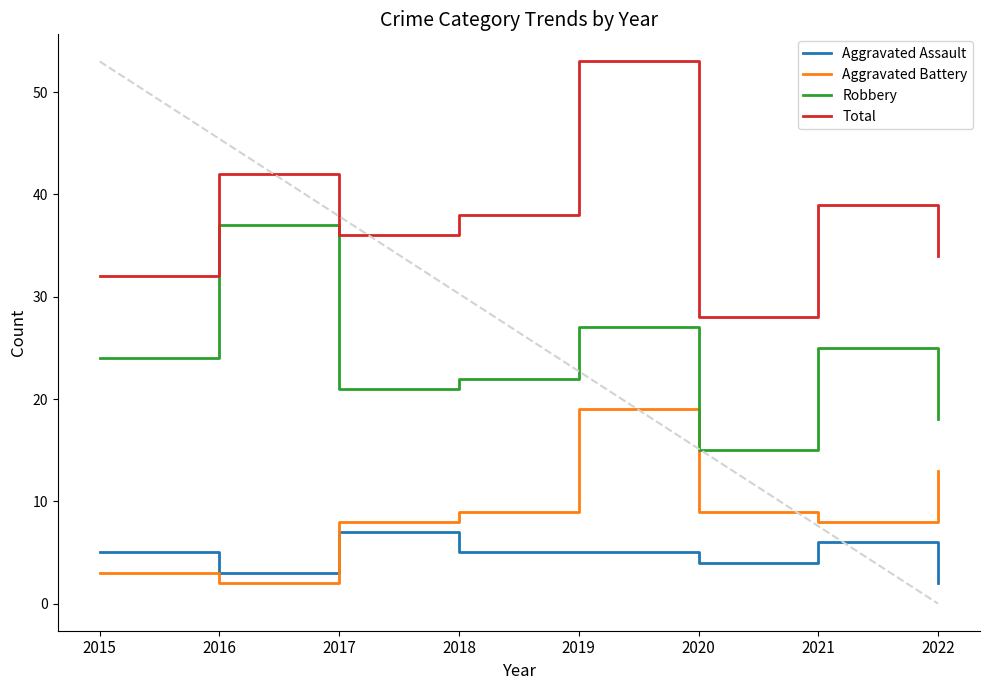

Where is the first local minimum for Total?

2017